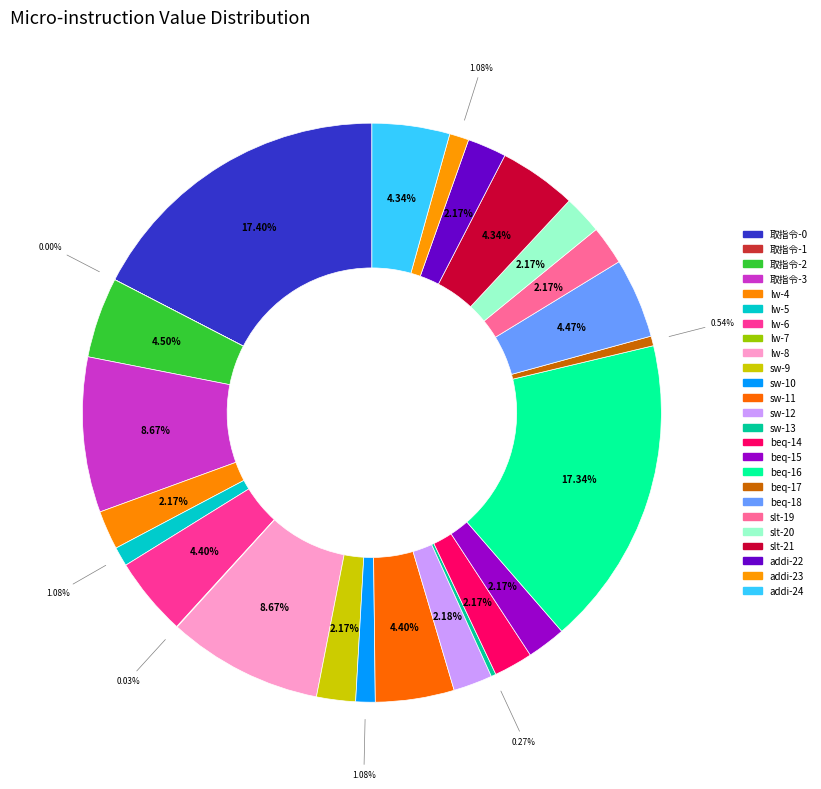

True or false: slt-20 accounts for 1% of the total.

False